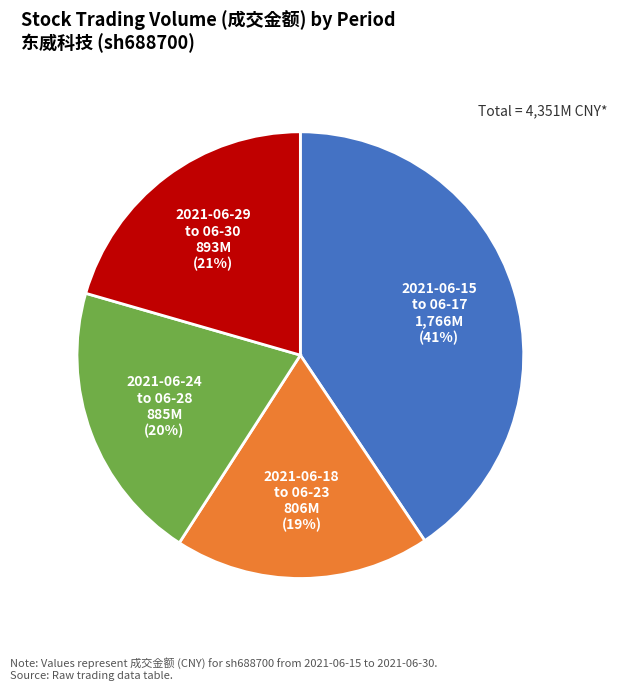

To the nearest percent, what portion does 2021-06-18 to 06-23 represent?

19%